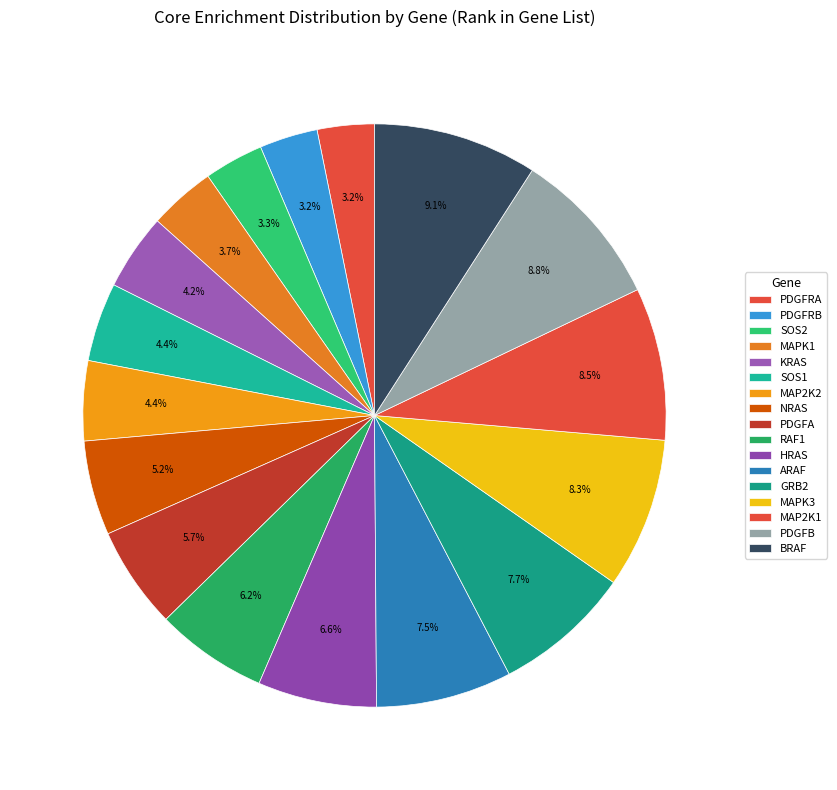

Is the sum of GRB2 and SOS1 greater than half?

No